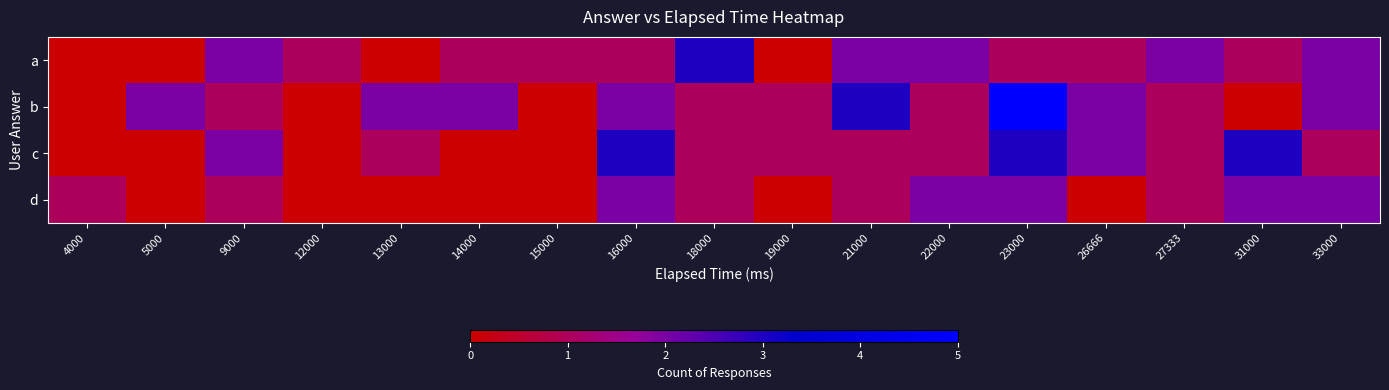

Reading right to left, what are all the values shown in this chart?

a: 33000=2	31000=1	27333=2	26666=1	23000=1	22000=2	21000=2	19000=0	18000=3	16000=1	15000=1	14000=1	13000=0	12000=1	9000=2	5000=0	4000=0
b: 33000=2	31000=0	27333=1	26666=2	23000=5	22000=1	21000=3	19000=1	18000=1	16000=2	15000=0	14000=2	13000=2	12000=0	9000=1	5000=2	4000=0
c: 33000=1	31000=3	27333=1	26666=2	23000=3	22000=1	21000=1	19000=1	18000=1	16000=3	15000=0	14000=0	13000=1	12000=0	9000=2	5000=0	4000=0
d: 33000=2	31000=2	27333=1	26666=0	23000=2	22000=2	21000=1	19000=0	18000=1	16000=2	15000=0	14000=0	13000=0	12000=0	9000=1	5000=0	4000=1